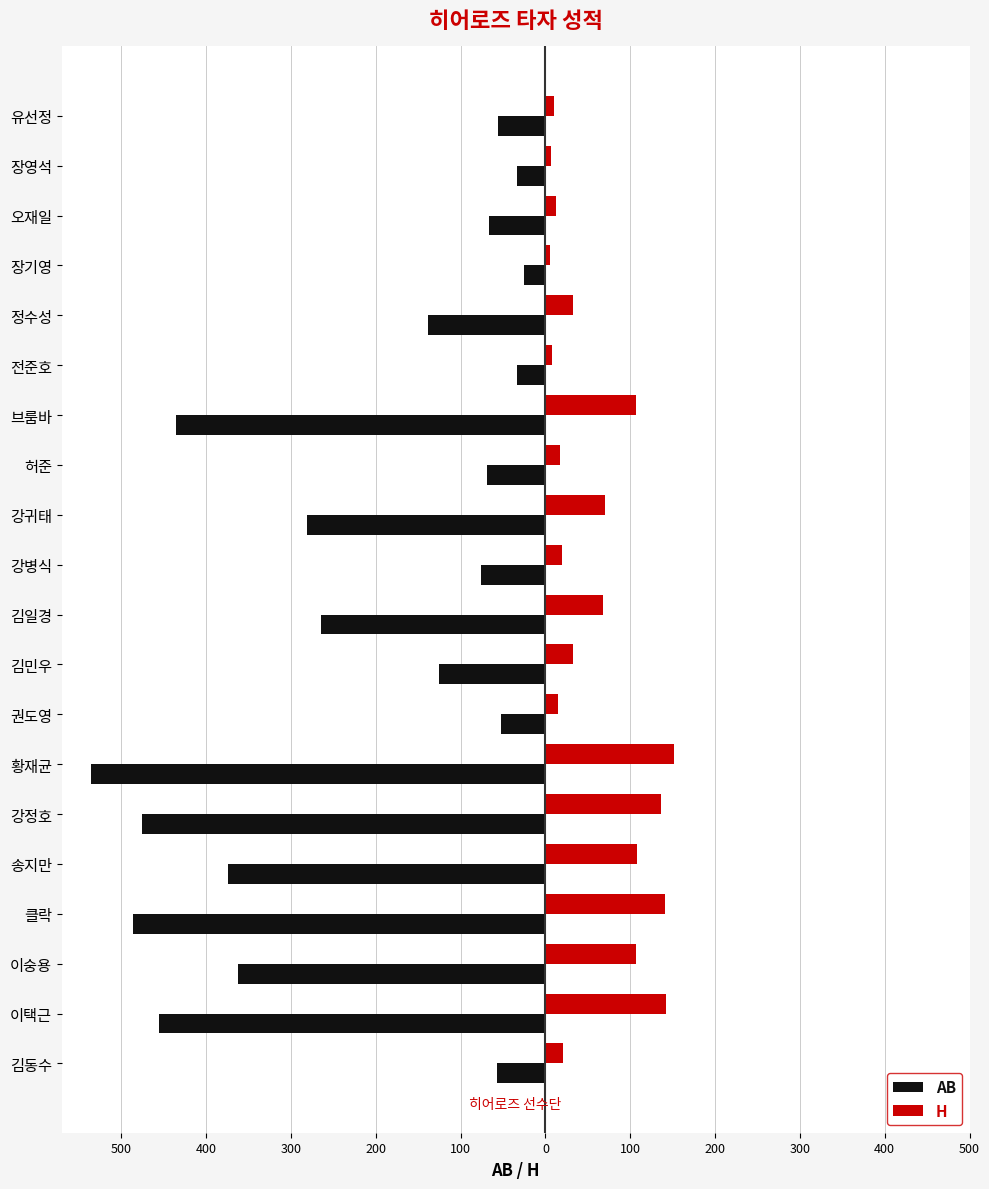

What are all the series names shown in the legend?

AB, H